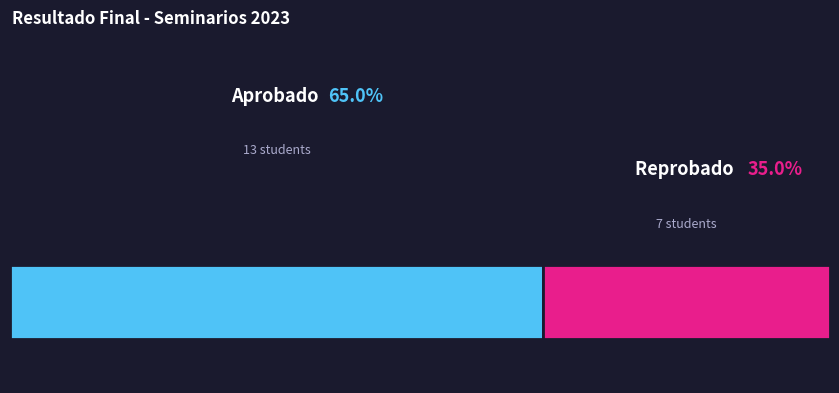

To the nearest percent, what is the average slice percentage?

50%